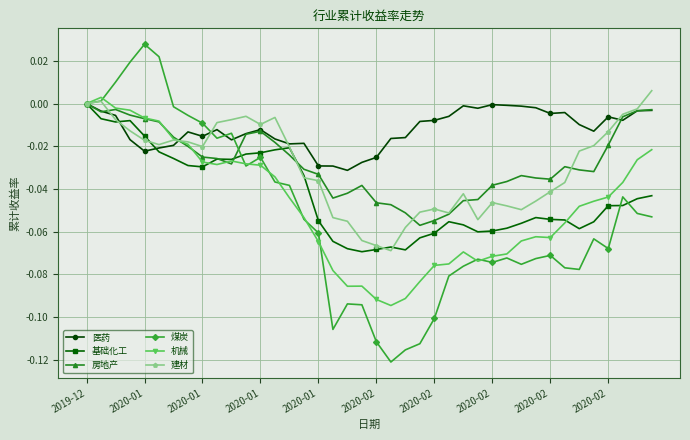

True or false: 基础化工 has more than 2 interior local peaks.

True